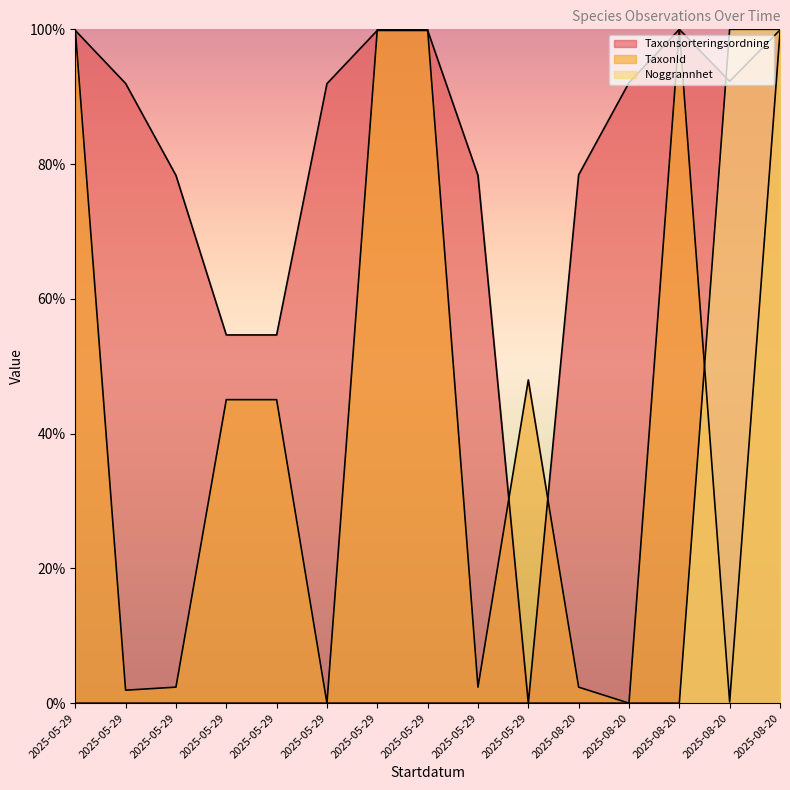

What is the sum of all Taxonsorteringsordning values?

1212.1